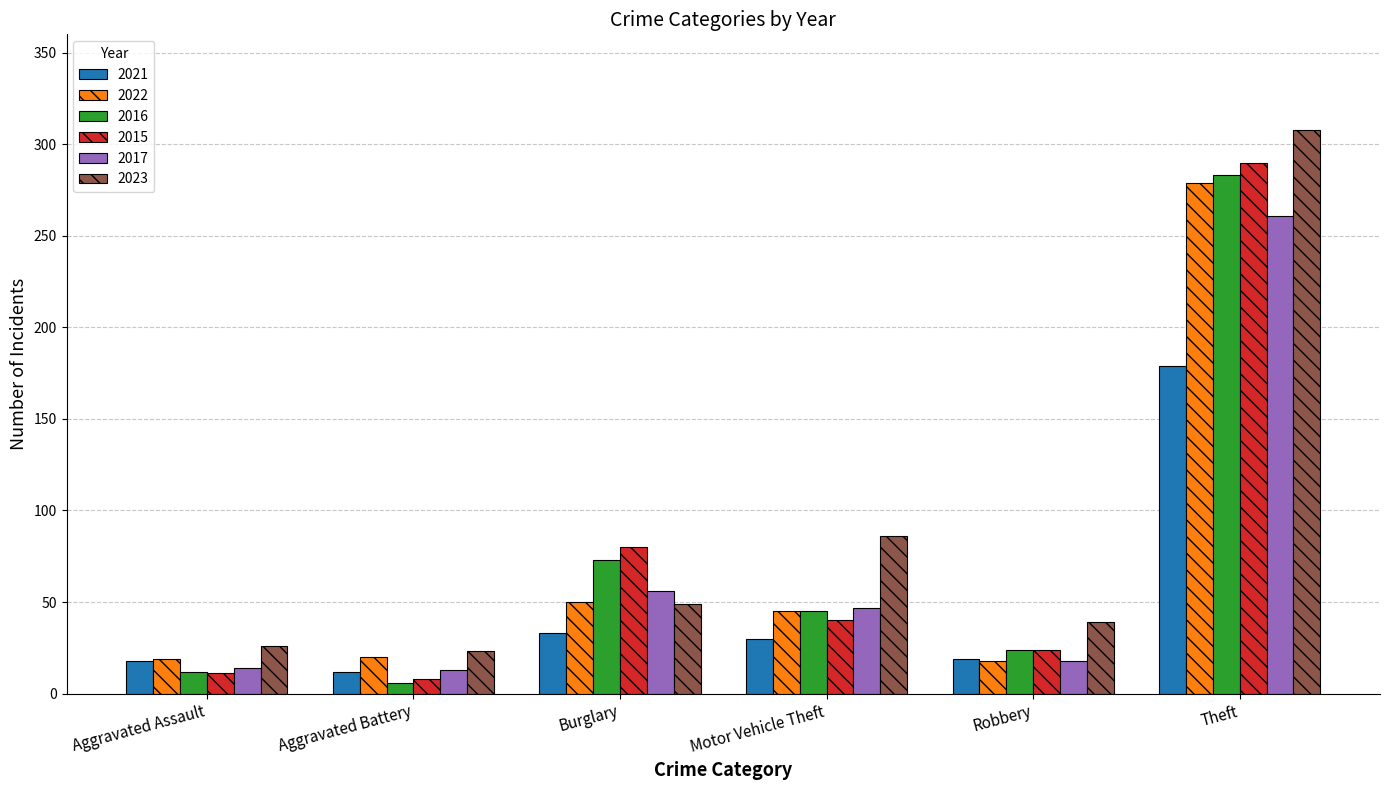

What position from the right is Theft?

1